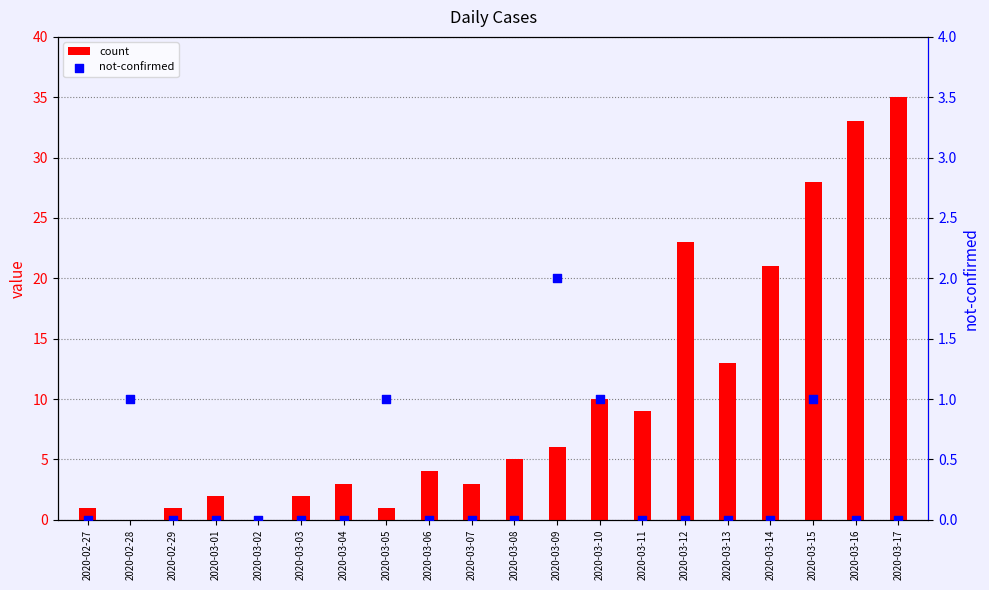

Which series contains the lowest Y value?

count